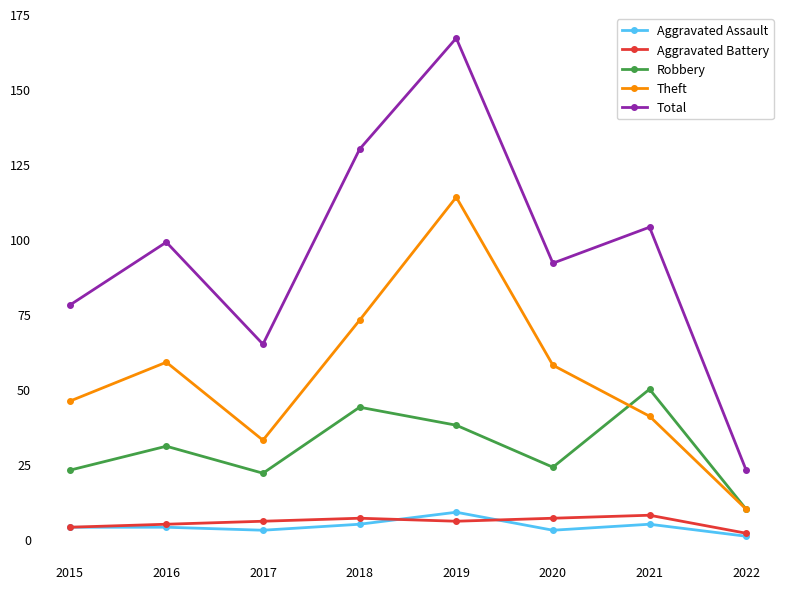

Which series has the largest total across all categories?

Total